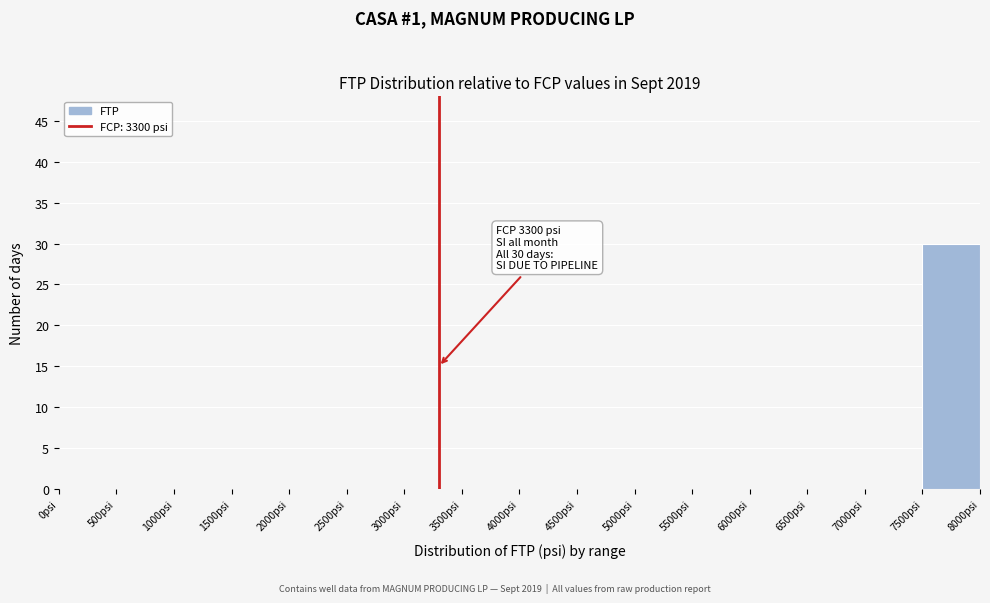

Over which range of the x-axis is the bar tallest?

7500 to 8000